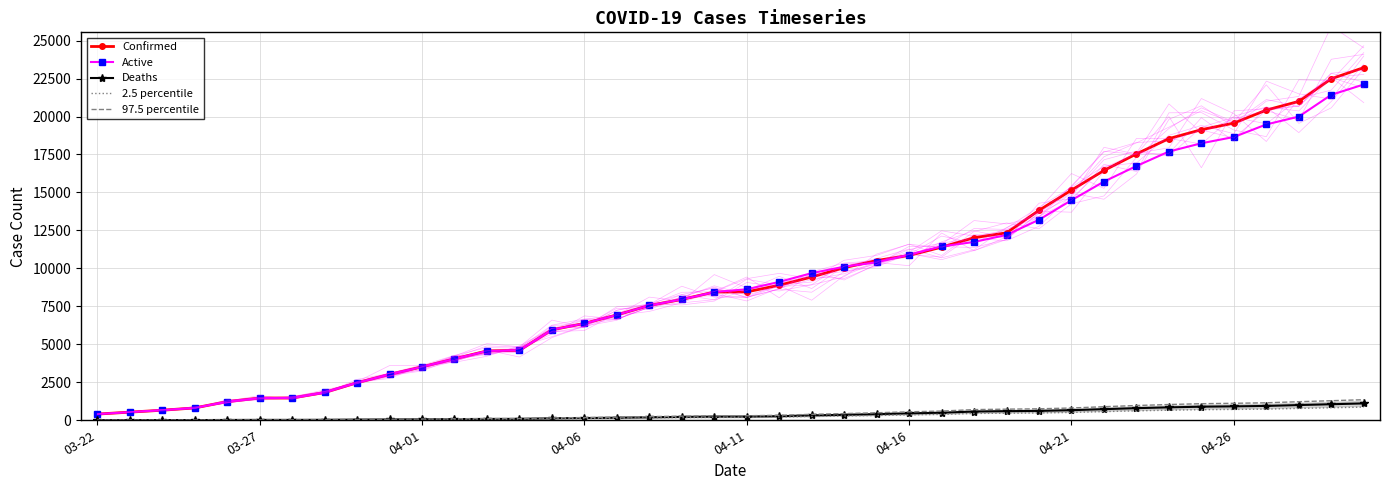

Read the Active value at 22.

9687.0